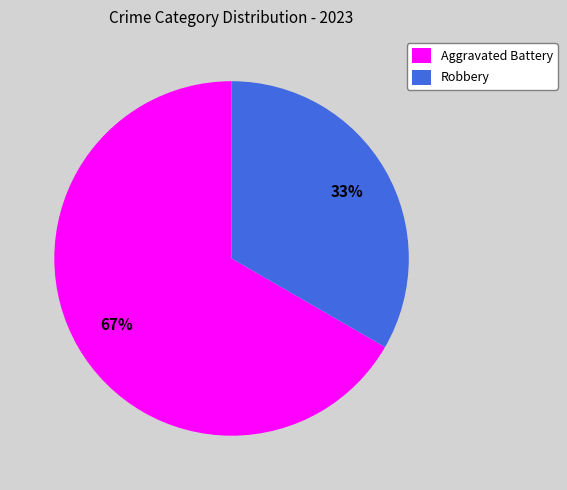

To the nearest percent, what is the combined percentage of Robbery and Aggravated Battery?

100%